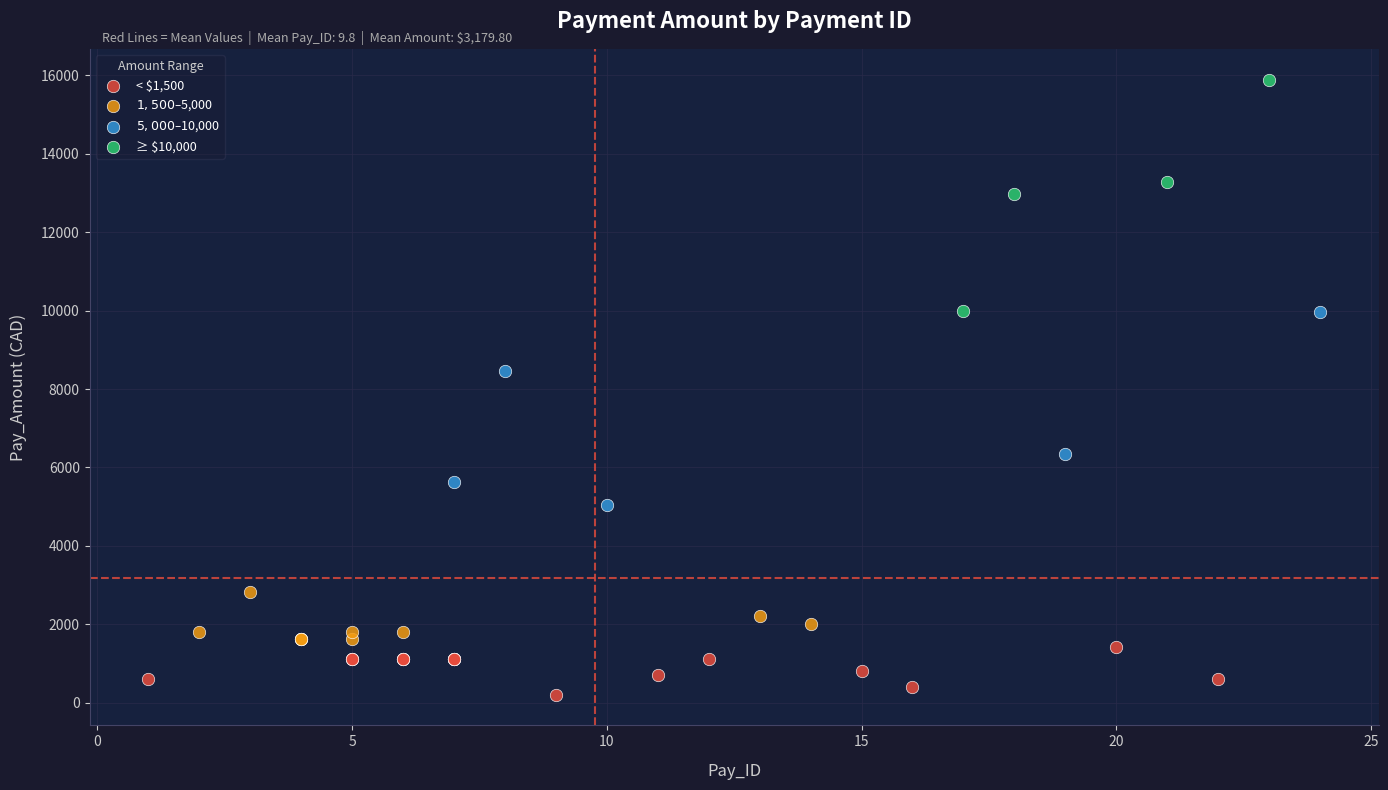

Which series contains the highest Y value?

≥ $10,000